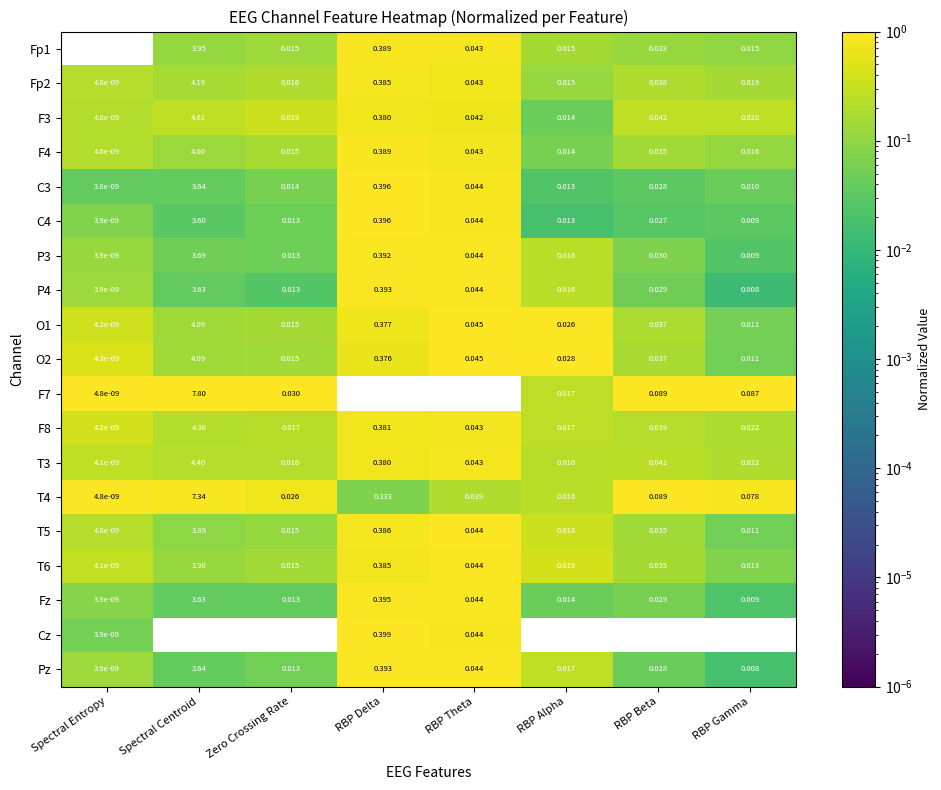

Is the value of C3 at RBP Gamma greater than the value of Cz at Spectral Entropy?

Yes